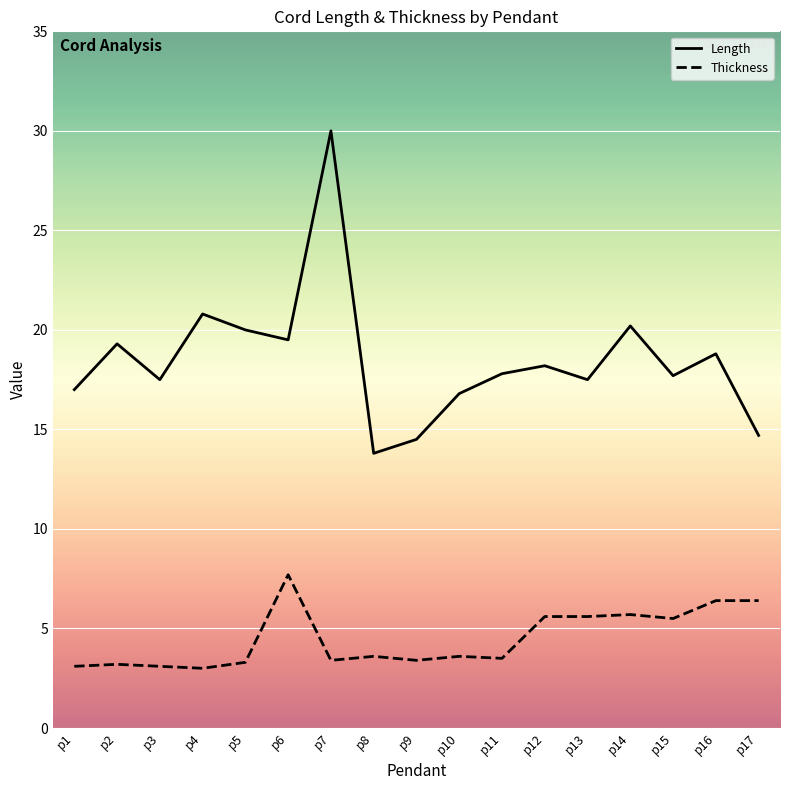

What is the lowest value of the Length series?

13.8